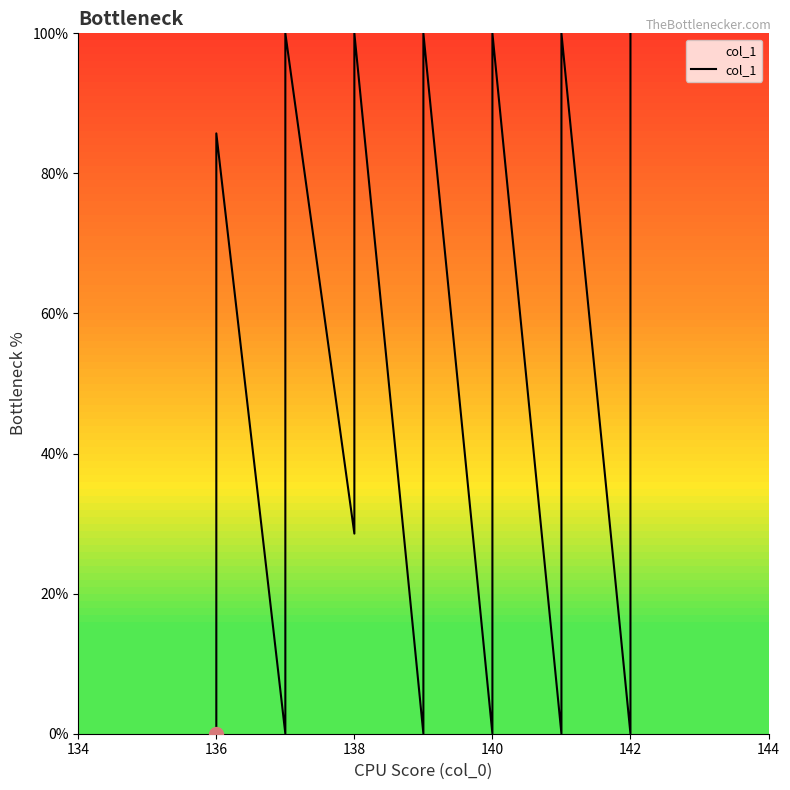

True or false: the data shows 42.3 at 31.

False